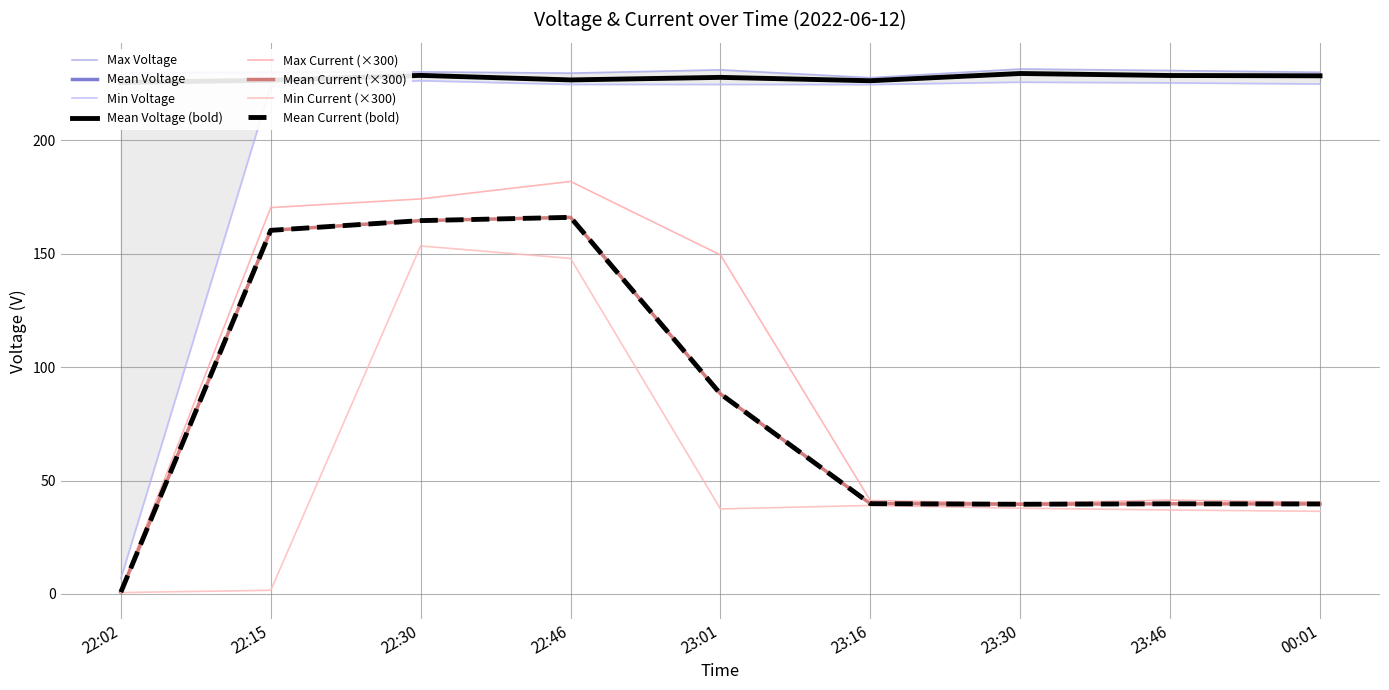

Which category has the lowest value in the Max Voltage series?

23:16